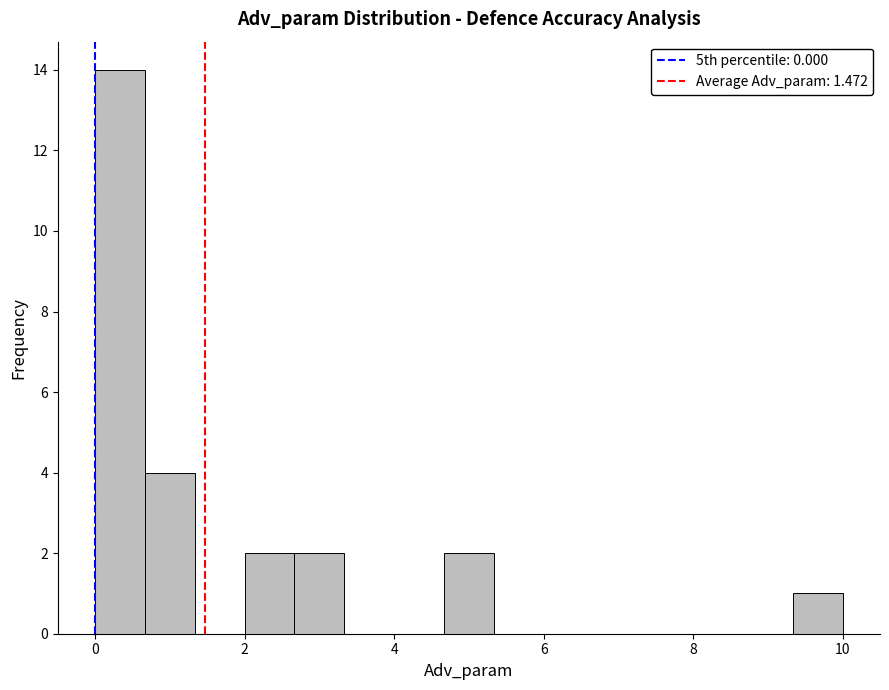

Read against the x-axis, roughly where is the centre of the tallest bar?

0.4